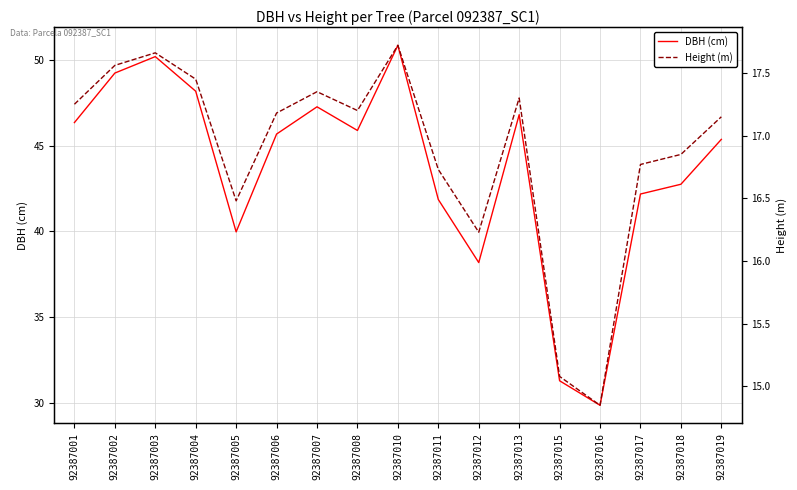

Where is DBH (cm) nearest to the value 40?

92387005